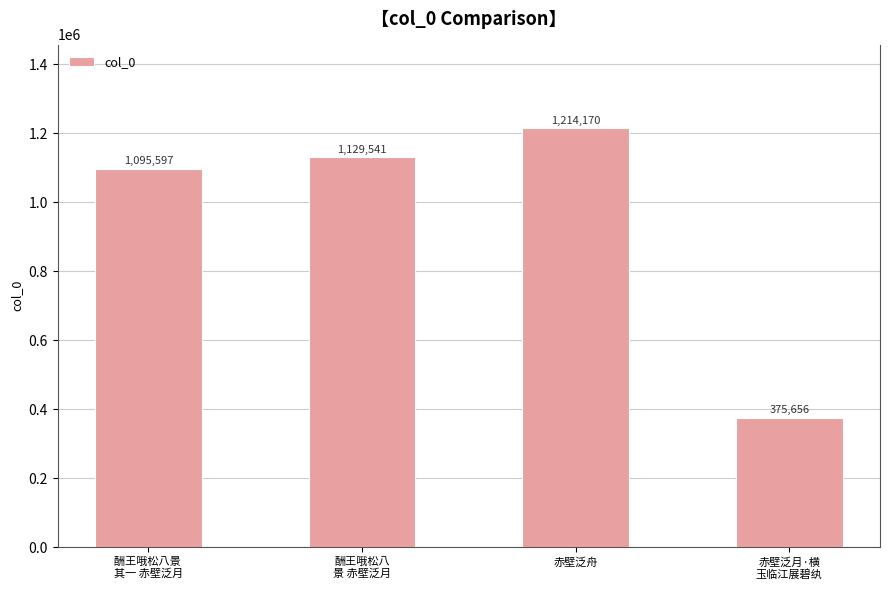

How many data points are less than 1129541?

2